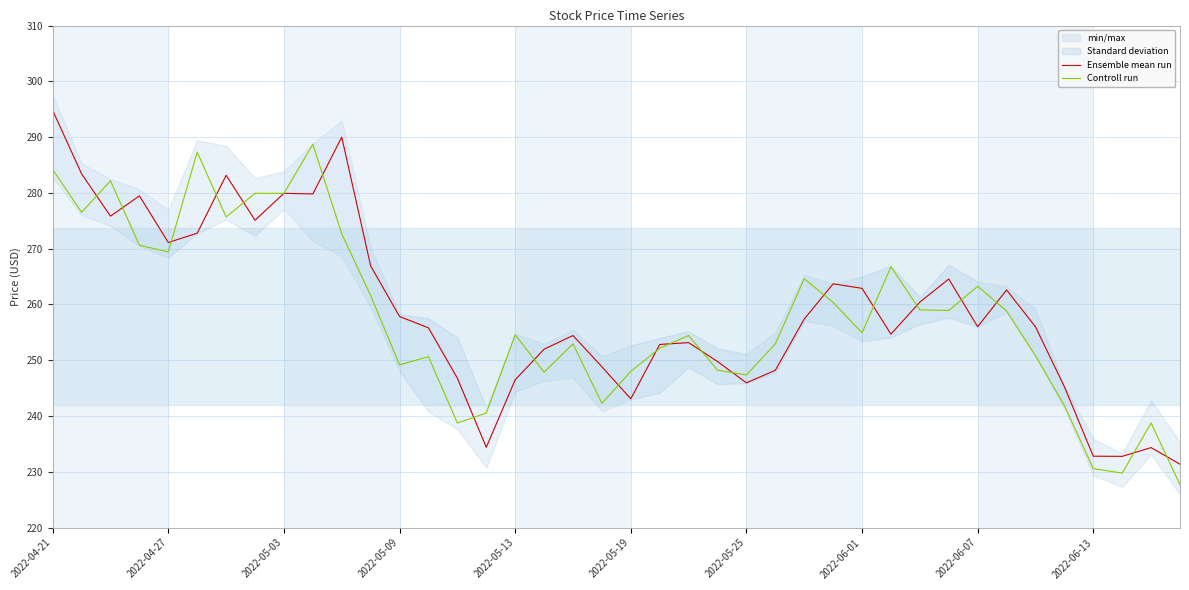

What is the maximum value for Ensemble mean run?

294.8